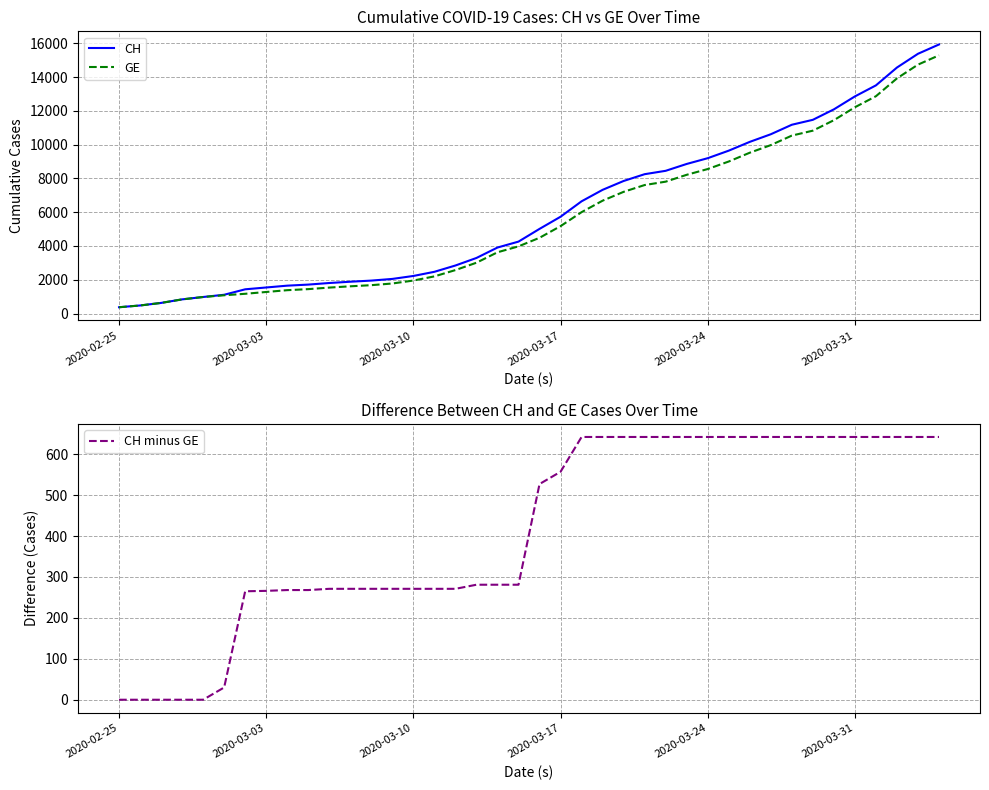

True or false: CH and GE intersect in this chart.

False